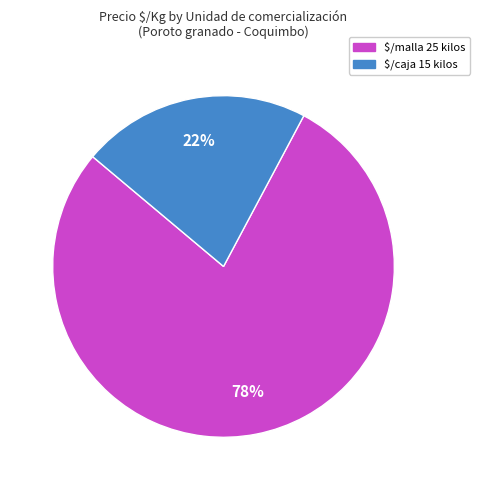

To the nearest percent, what is the average slice percentage?

50%